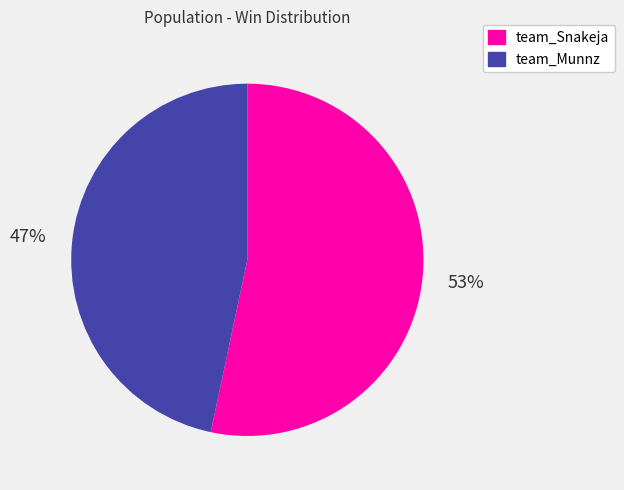

Combined, do team_Snakeja and team_Munnz account for over 50%?

Yes